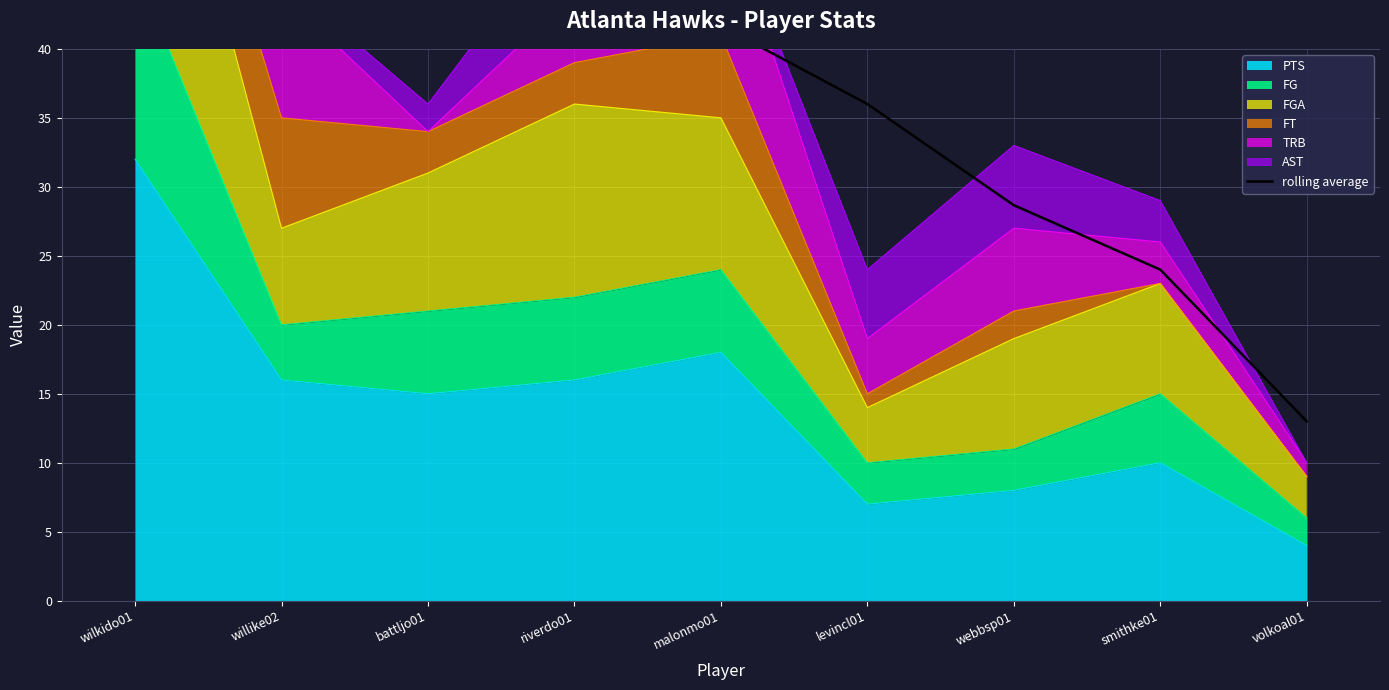

What is the minimum value for PTS?

4